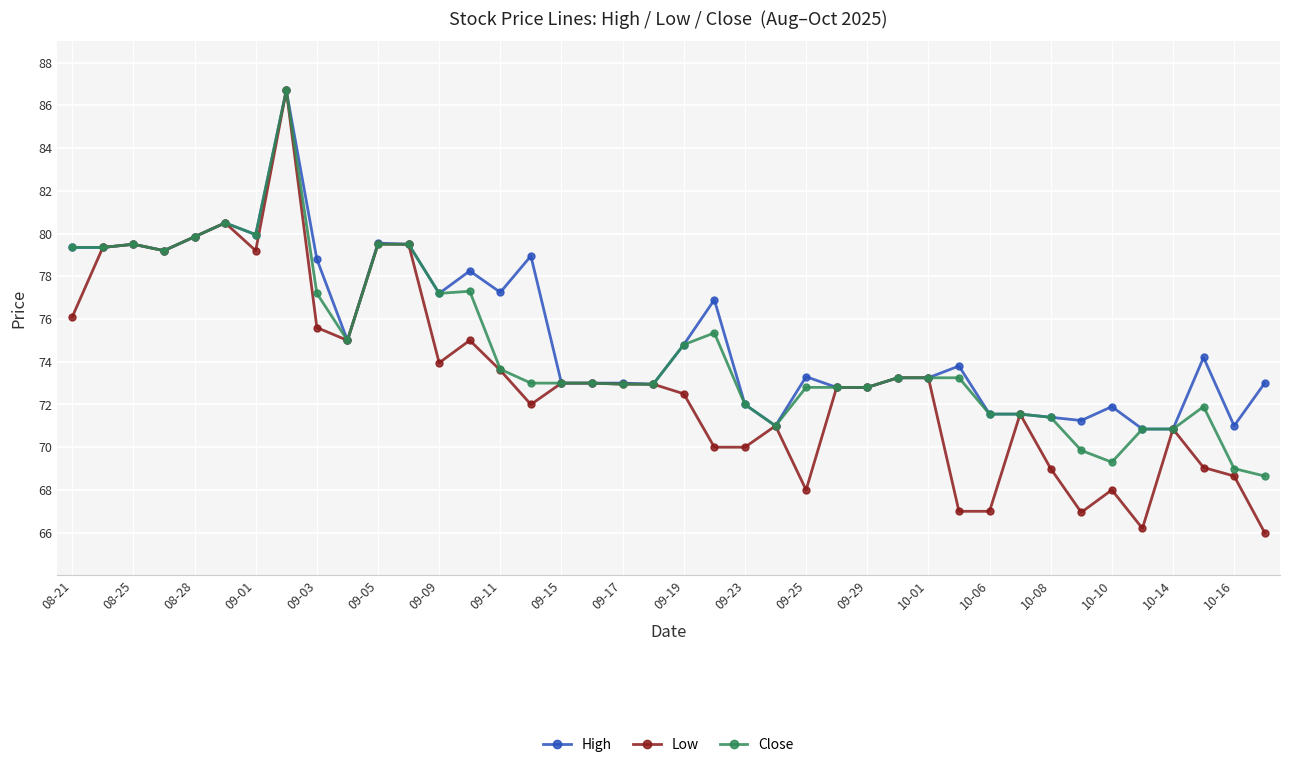

True or false: Low has more than 0 points higher than both neighbors.

True